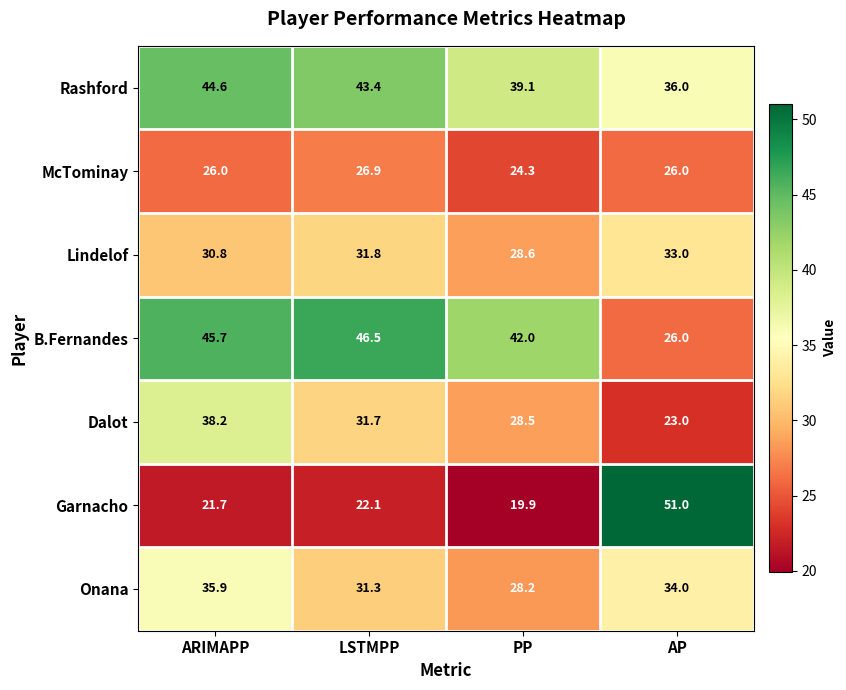

What is the average value of the Rashford series?

40.8